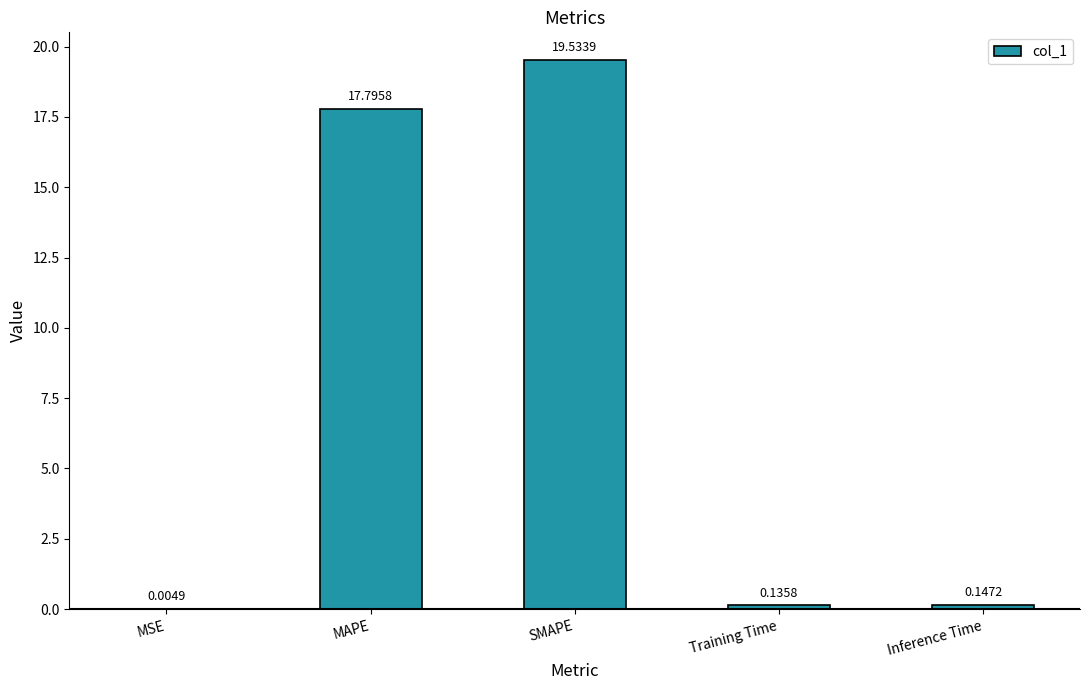

Which category has the highest value across all series?

SMAPE